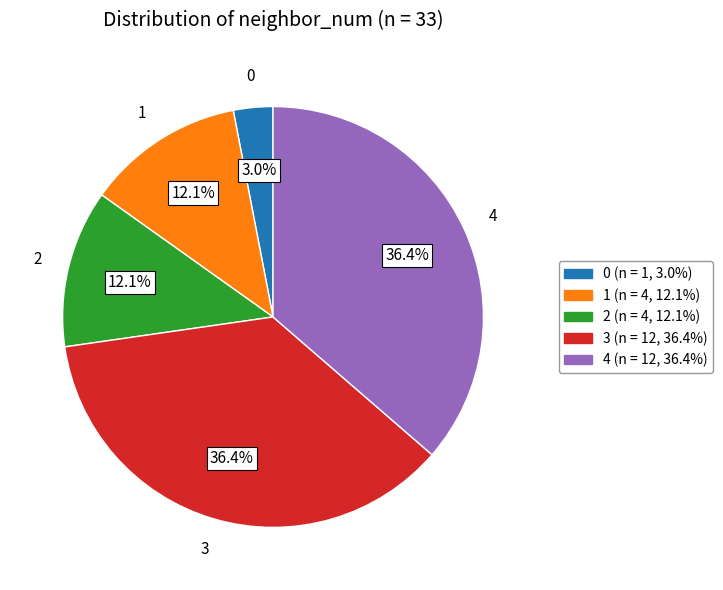

True or false: 1 accounts for 12% of the total.

True